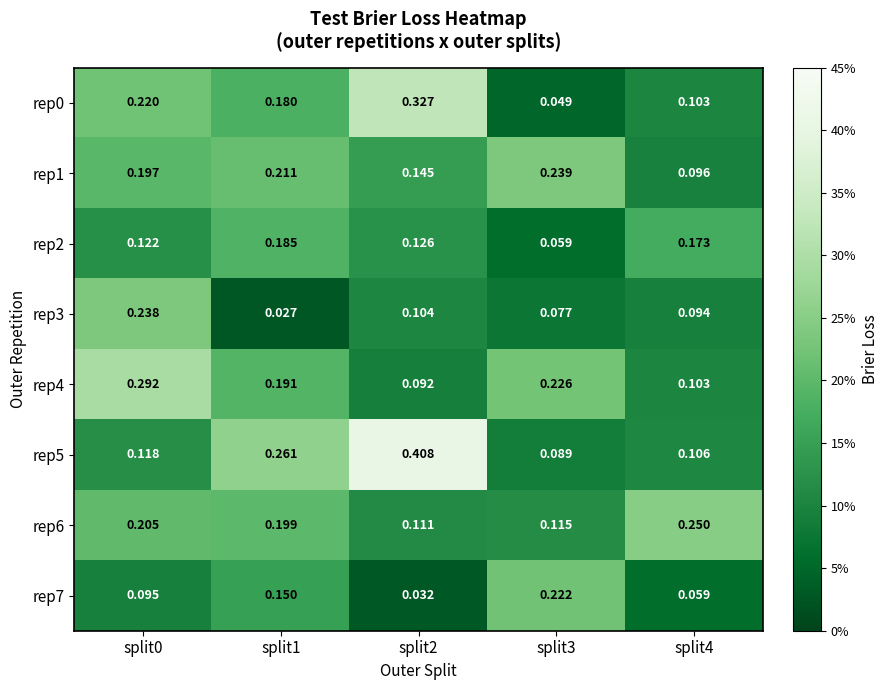

Is the value of rep2 at split4 greater than the value of rep5 at split1?

No